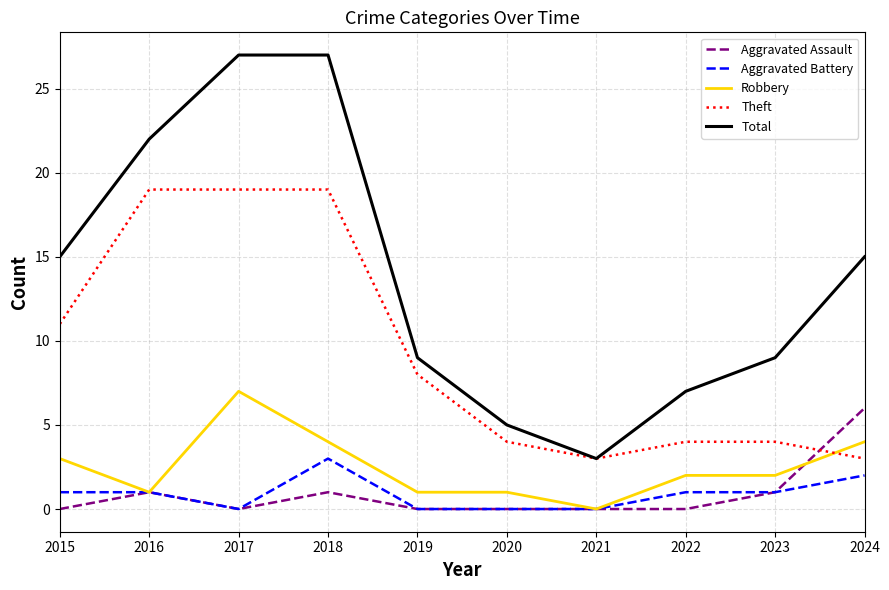

True or false: Total has a value of 46 at 2017.

False